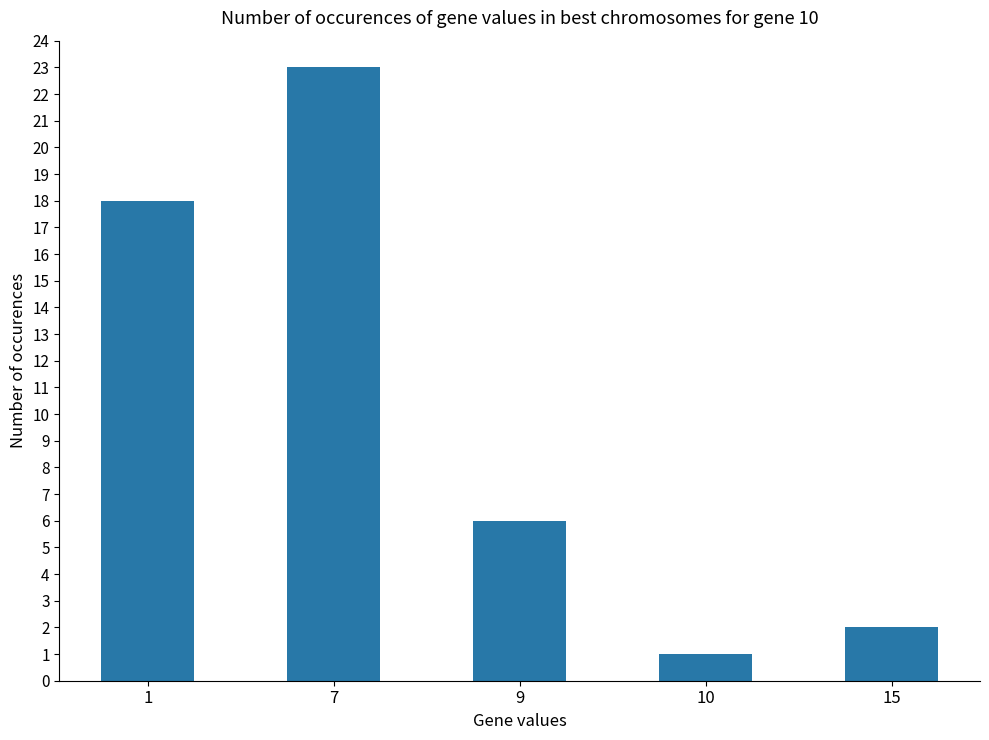

List the labels in order of value, largest first.

7, 1, 9, 15, 10